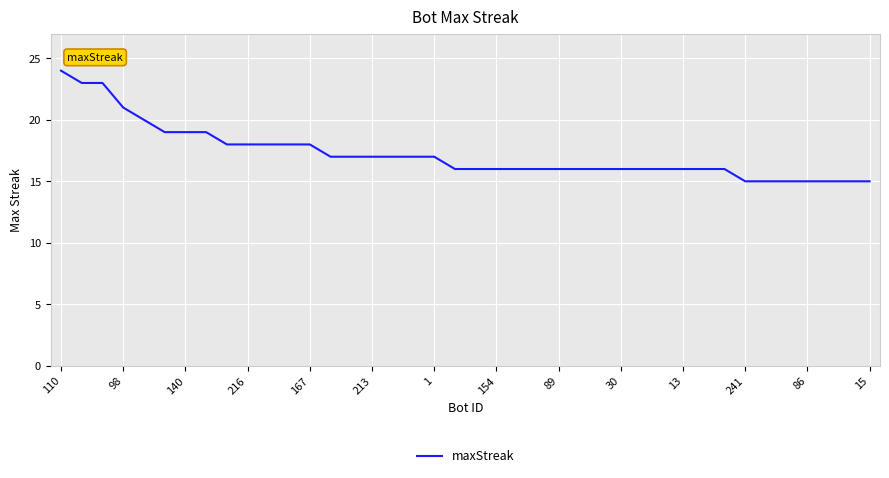

What is the minimum value shown in the chart?

15